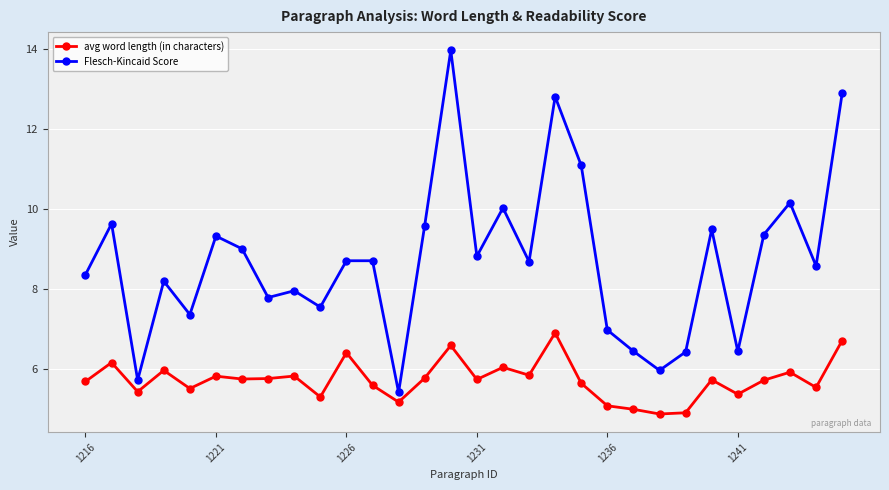

List the series in order of their peak value, lowest first.

avg word length (in characters), Flesch-Kincaid Score